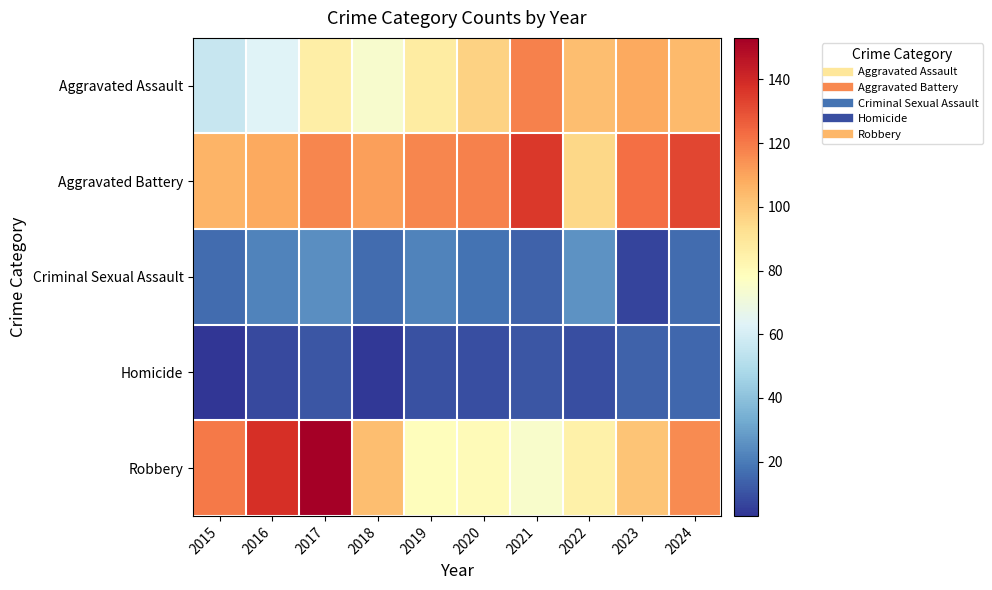

Count the number of categories in the chart.

10